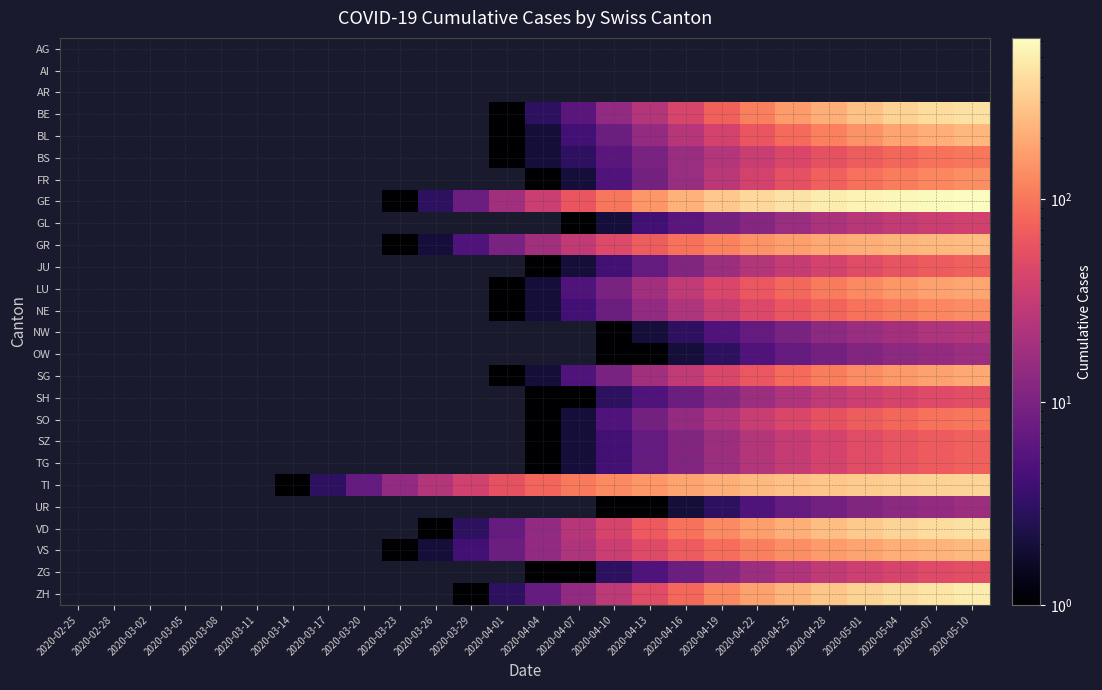

Is the value of SH at 2020-04-10 greater than the value of ZG at 2020-04-19?

No